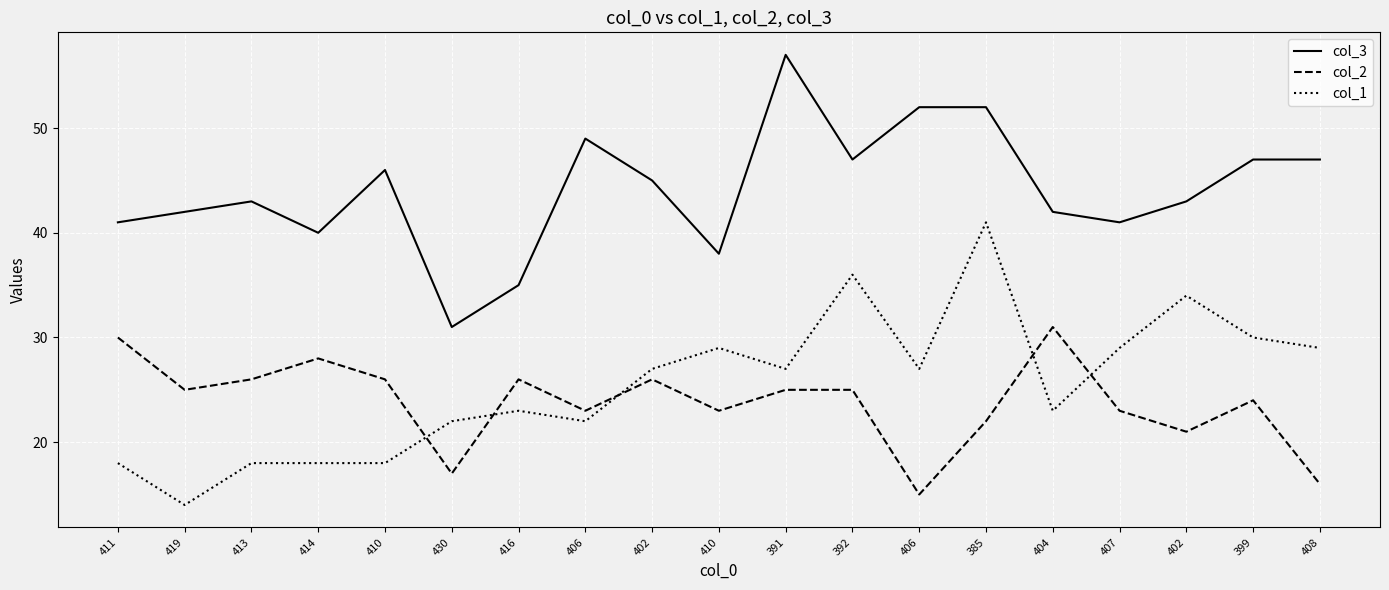

At which label is col_3 closest to 44?

413